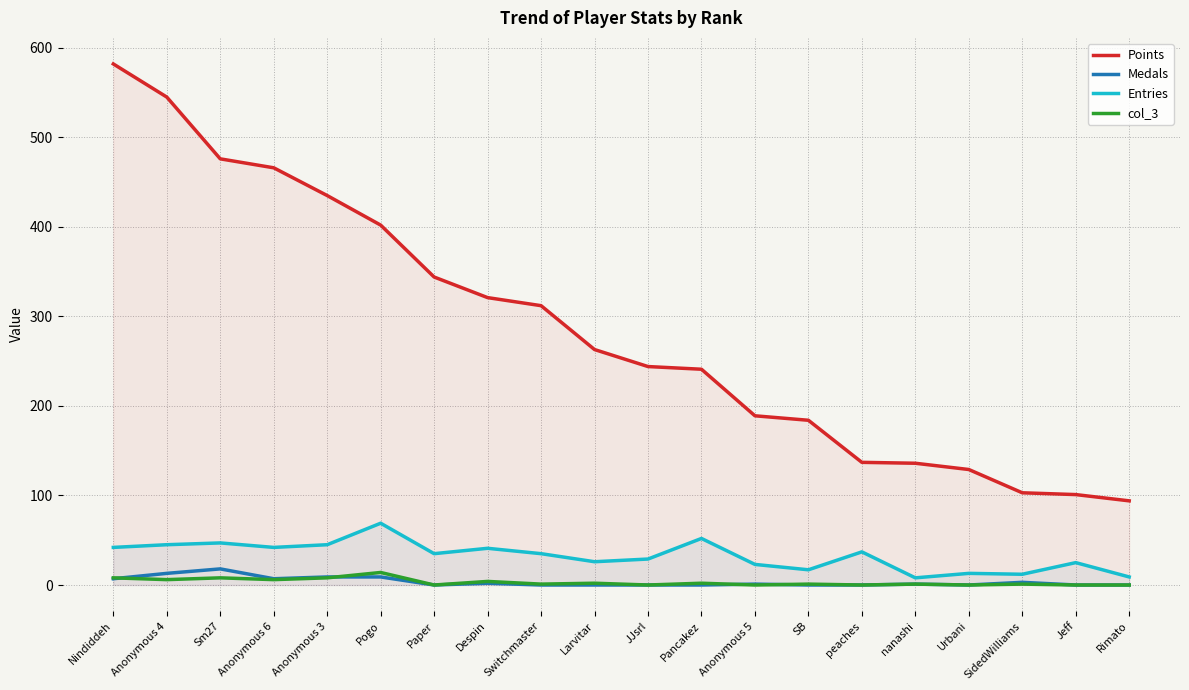

Is it true that Points equals 321 at Despin?

True